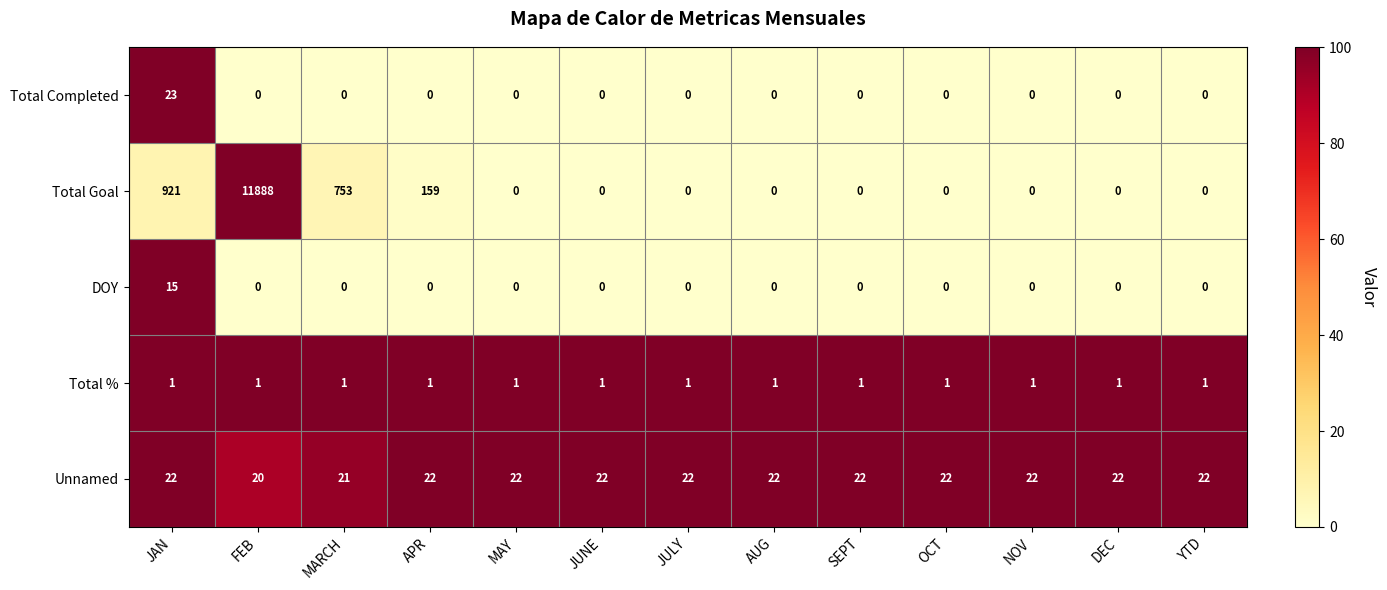

What is the sum of all Total Completed values?

23